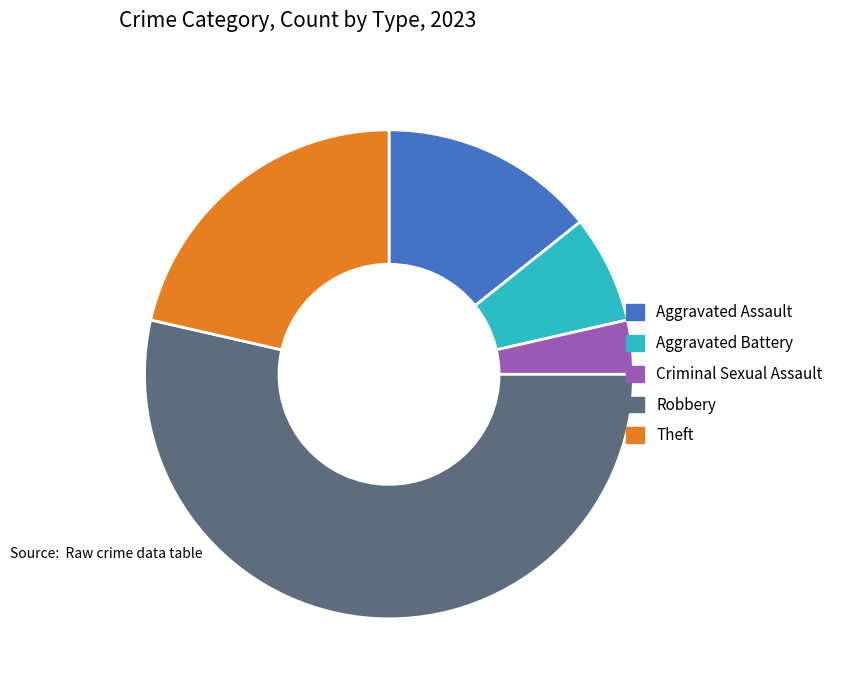

True or false: Theft accounts for 21% of the total.

True